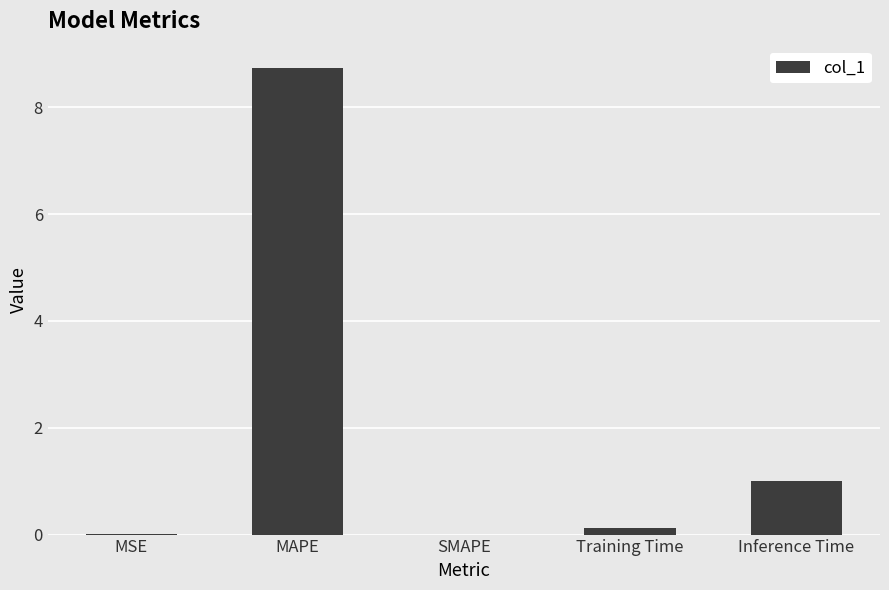

Approximately how many times larger is the value at MAPE compared to Inference Time?

8.7